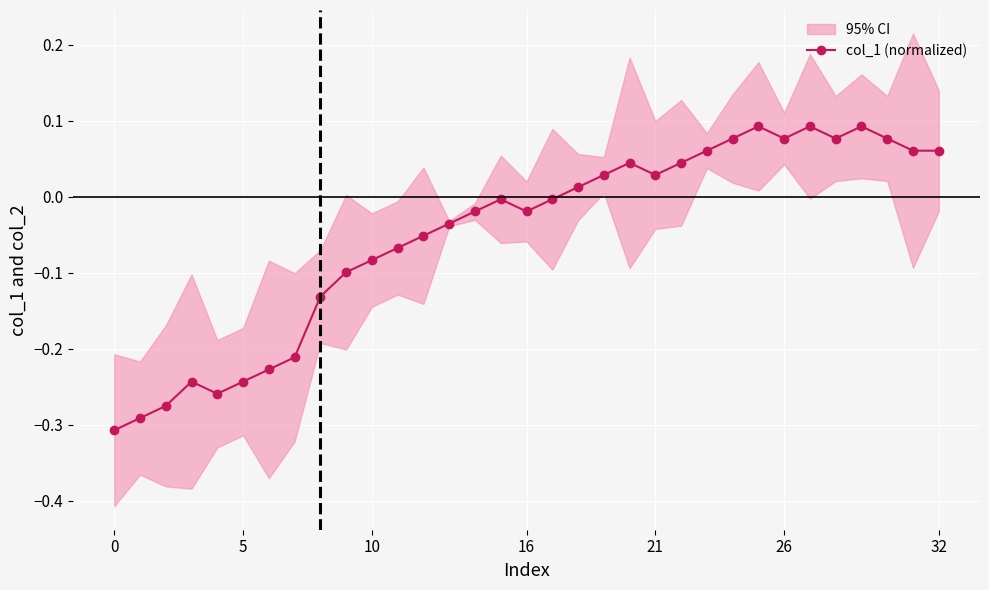

What is the greatest value displayed?

0.1